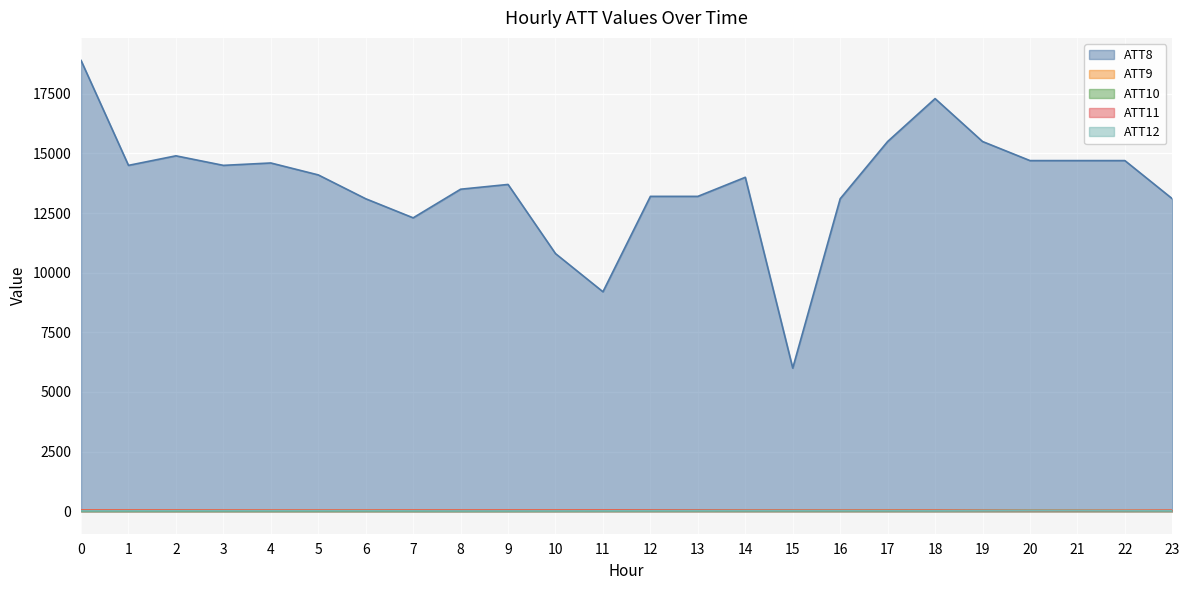

What is the smallest value displayed?

7.7